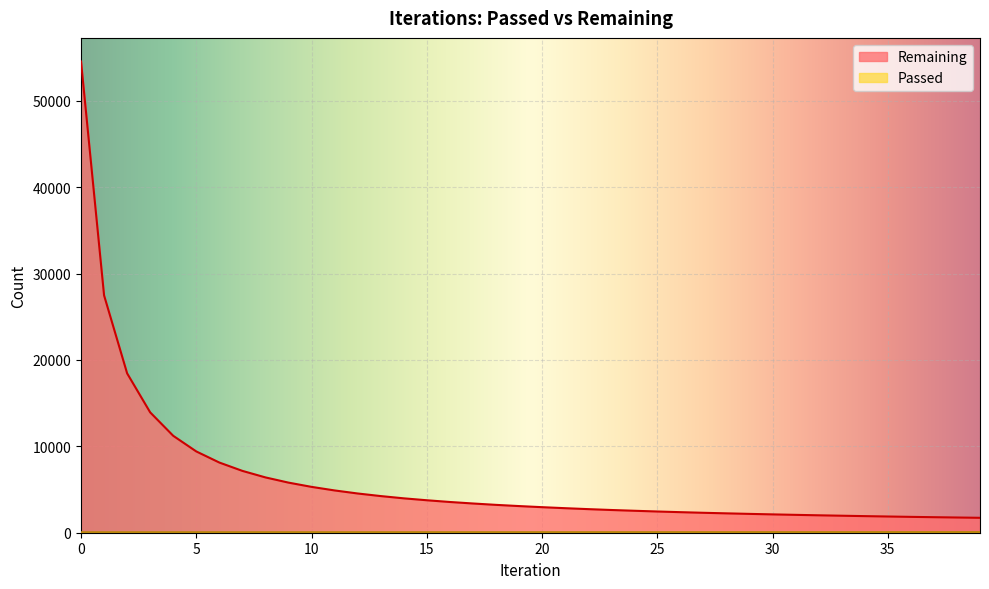

Rank the series by their average value, from highest to lowest.

Remaining, Passed